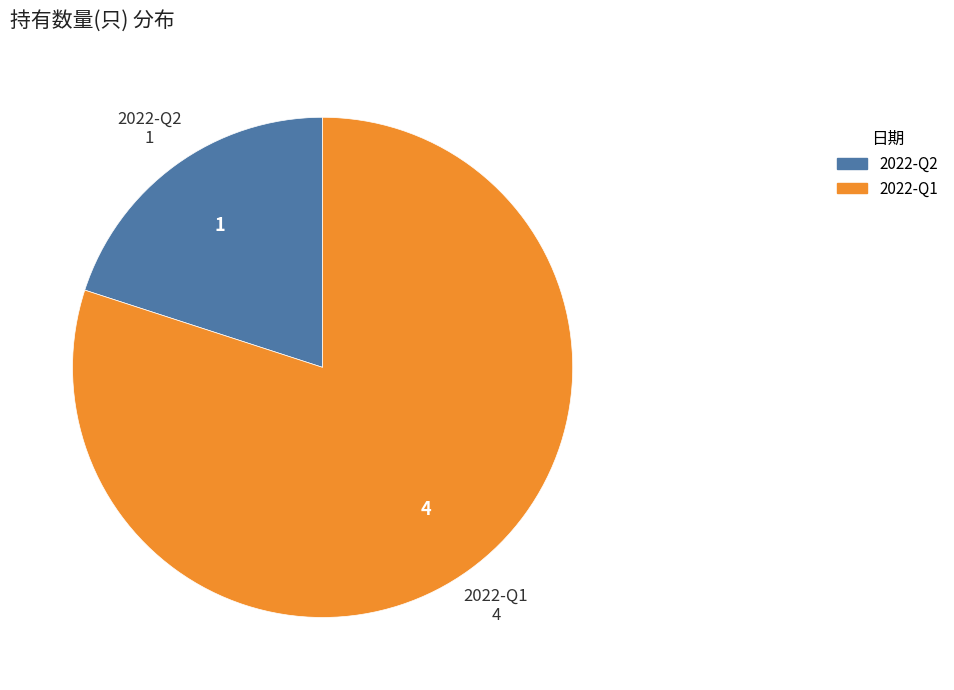

Count the number of slices in the pie.

2